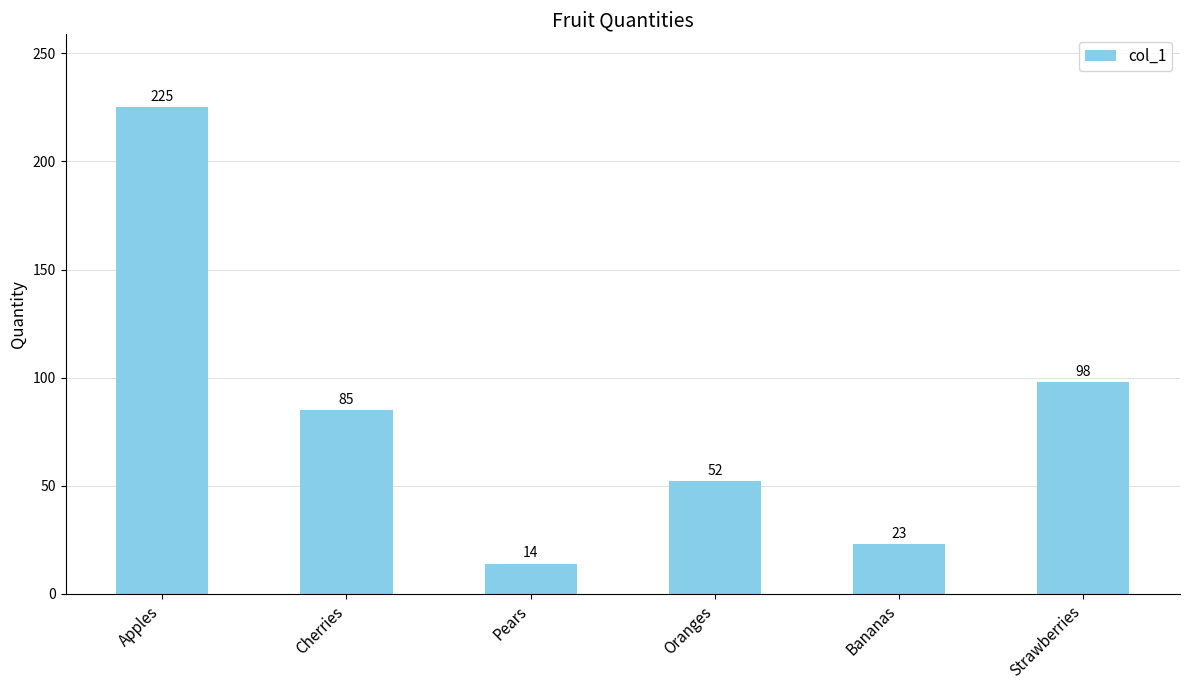

Does the chart contain stacked bars?

No